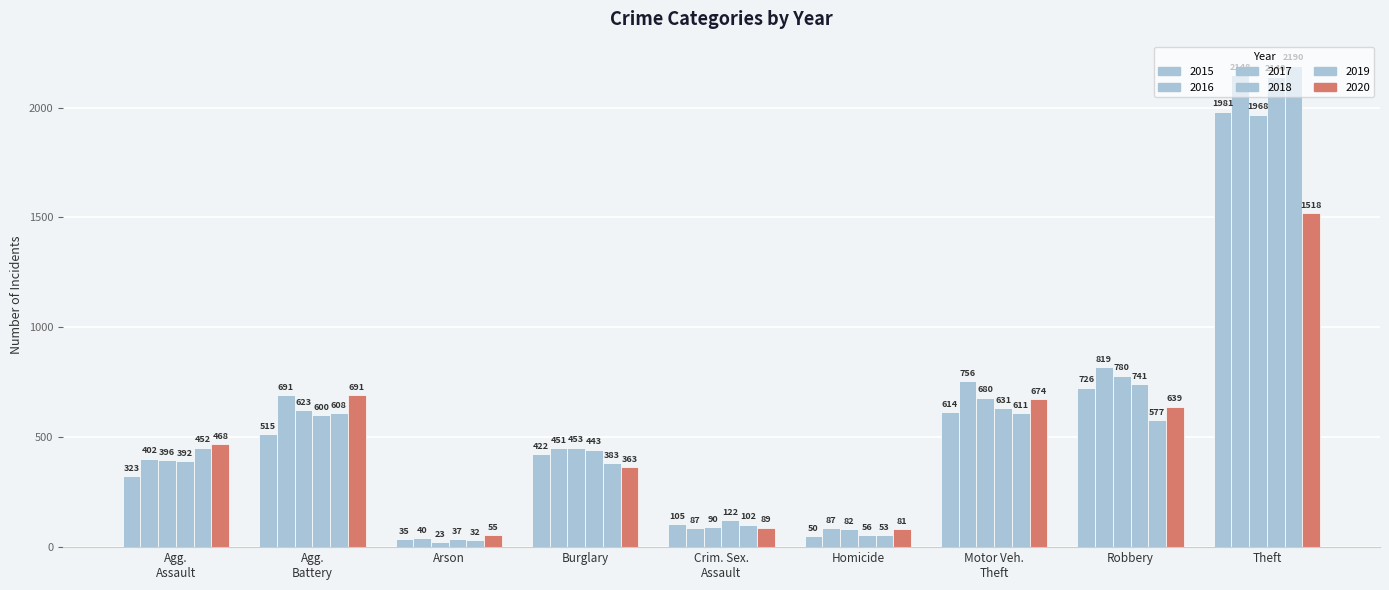

Does the chart contain stacked bars?

No